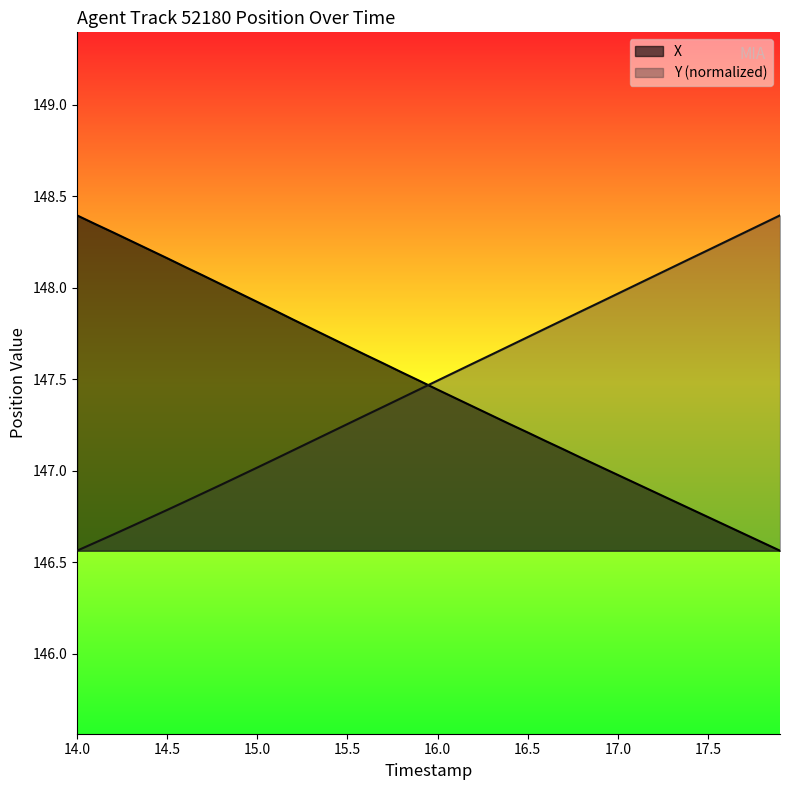

How many intersections are there between X and Y (normalized)?

1